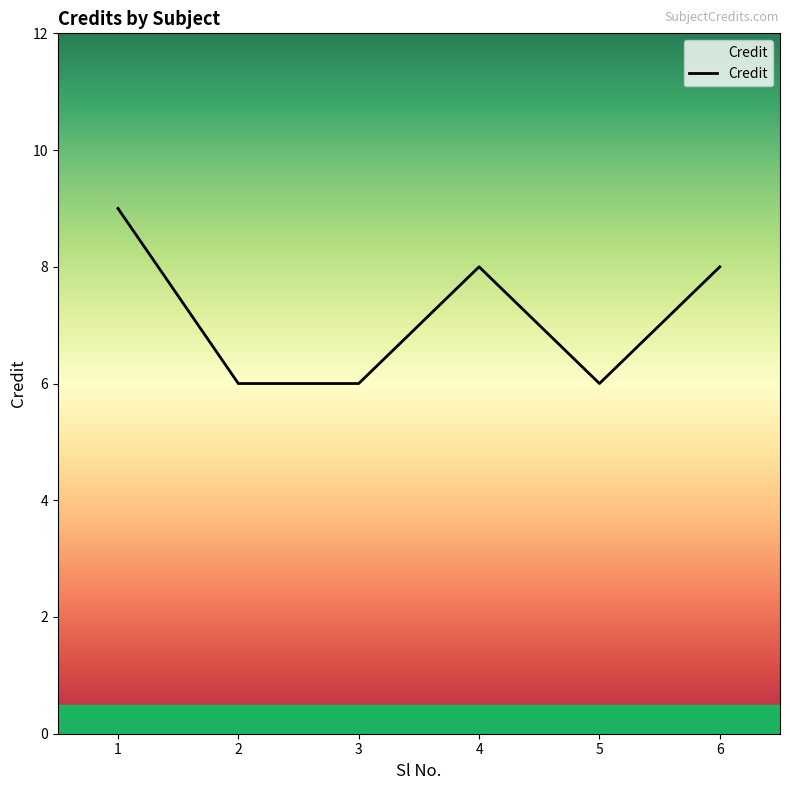

True or false: there are more than 2 points higher than both neighbors.

False